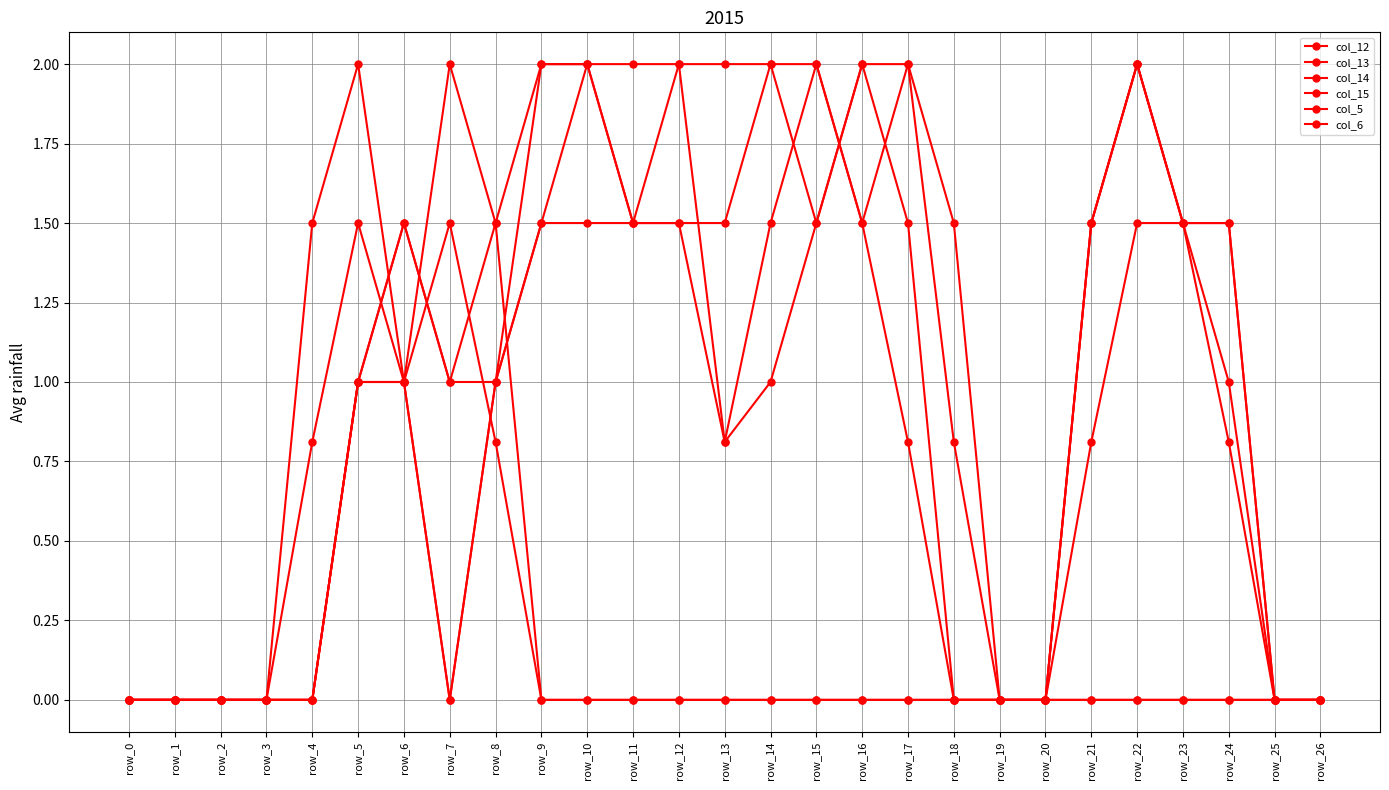

What is the sum of the col_12 values at row_14 and row_10?

3.5